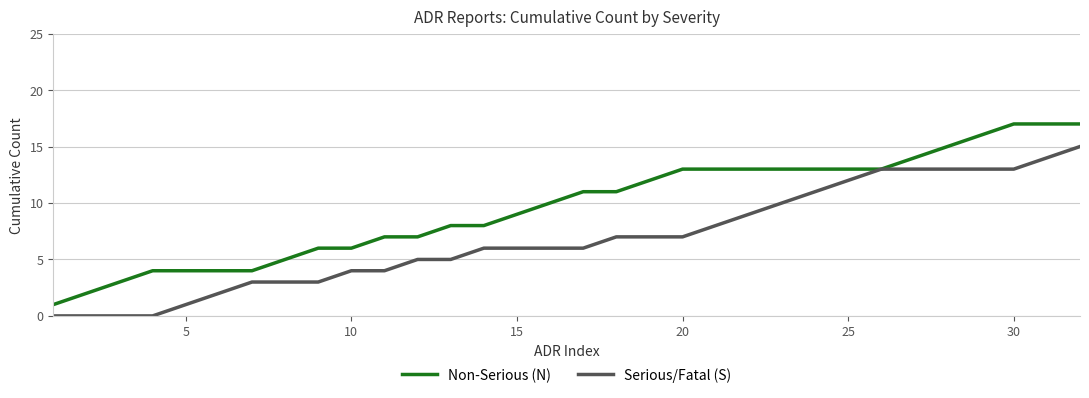

Which series has the largest total across all categories?

Non-Serious (N)